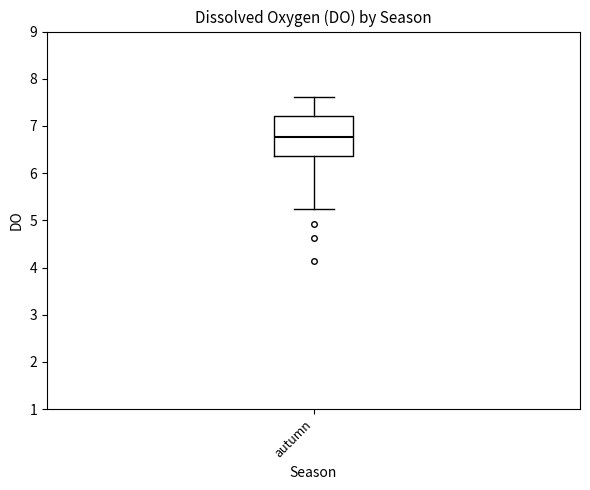

Read this box plot against the y-axis: the position of the median line, the range covered by the box, and the ends of both whiskers. The values are not printed on the chart, so give them approximately, as read against the axis.

median 6.8, box 6.4 to 7.2, whiskers 5.2 to 7.6